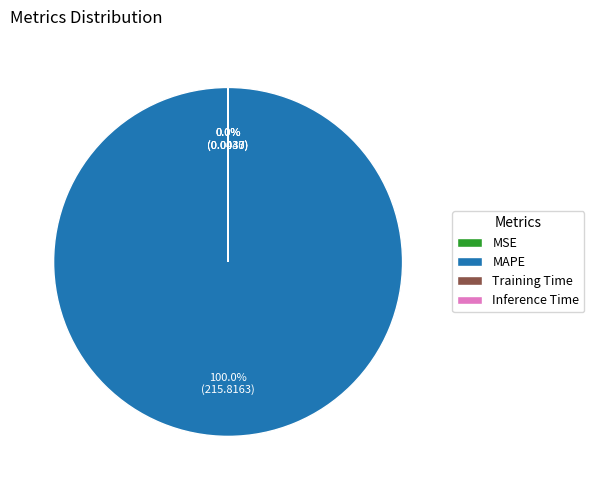

What is the majority slice?

MAPE